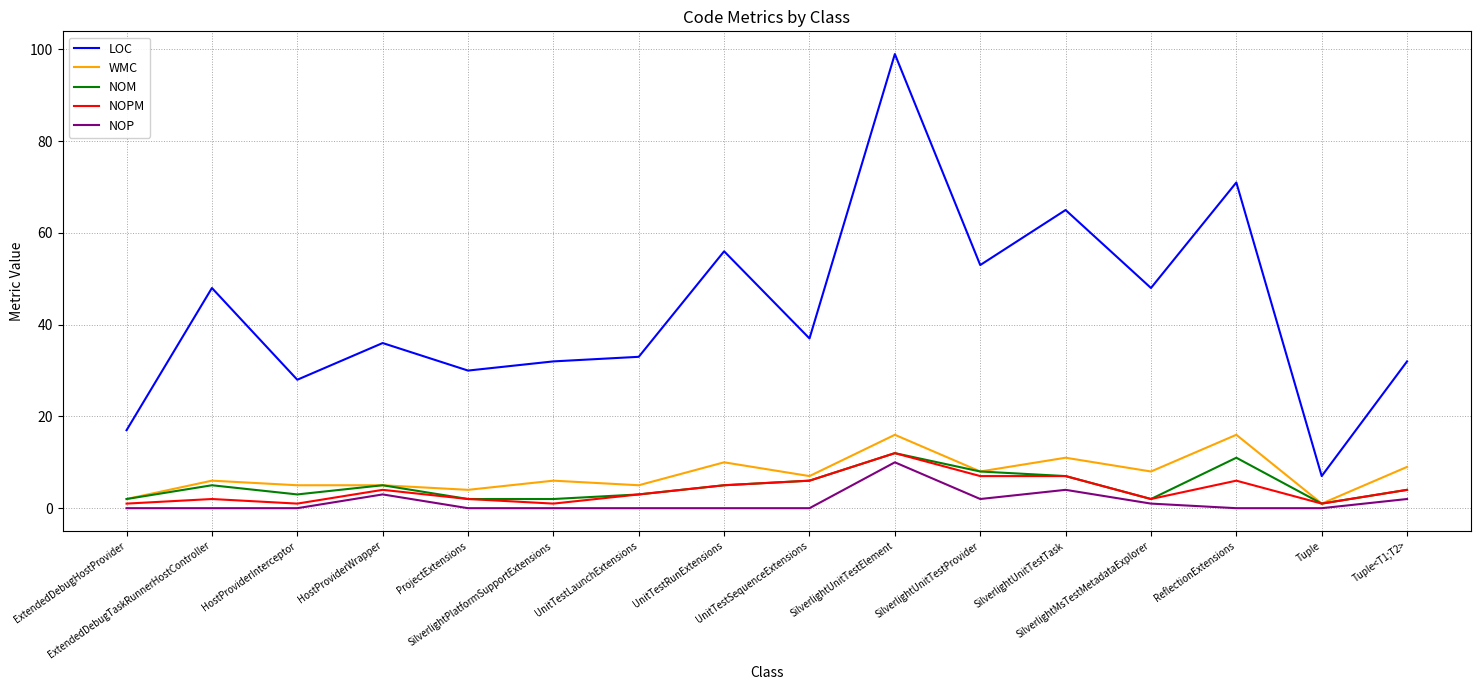

Reading right to left, transcribe all the data shown in this chart.

LOC: 32	7	71	48	65	53	99	37	56	33	32	30	36	28	48	17
WMC: 9	1	16	8	11	8	16	7	10	5	6	4	5	5	6	2
NOM: 4	1	11	2	7	8	12	6	5	3	2	2	5	3	5	2
NOPM: 4	1	6	2	7	7	12	6	5	3	1	2	4	1	2	1
NOP: 2	0	0	1	4	2	10	0	0	0	0	0	3	0	0	0